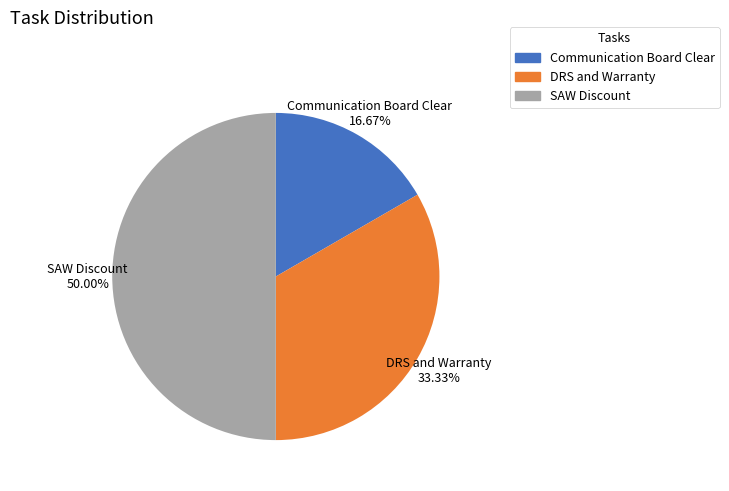

Combined, do SAW Discount and Communication Board Clear account for over 50%?

Yes